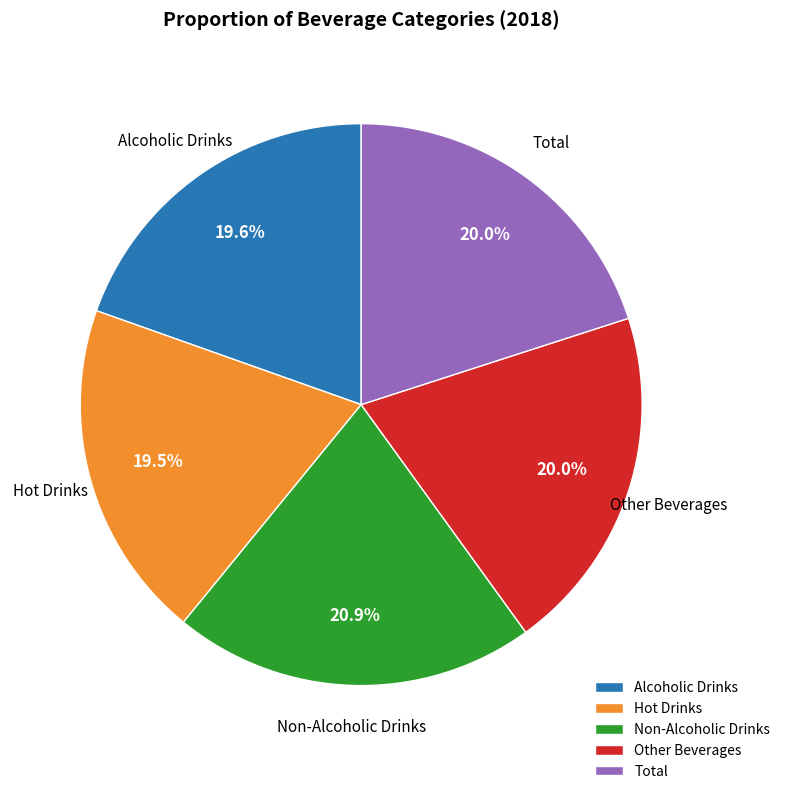

Combined, do Alcoholic Drinks and Hot Drinks account for over 50%?

No